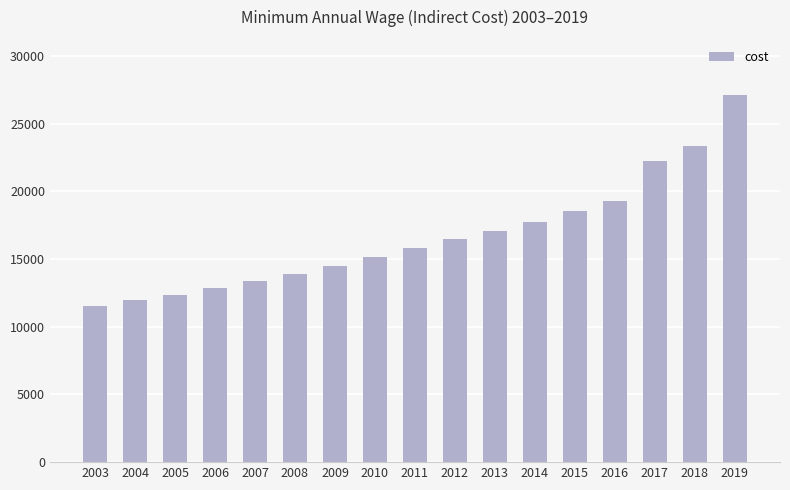

Rank the categories by value from lowest to highest.

2003, 2004, 2005, 2006, 2007, 2008, 2009, 2010, 2011, 2012, 2013, 2014, 2015, 2016, 2017, 2018, 2019